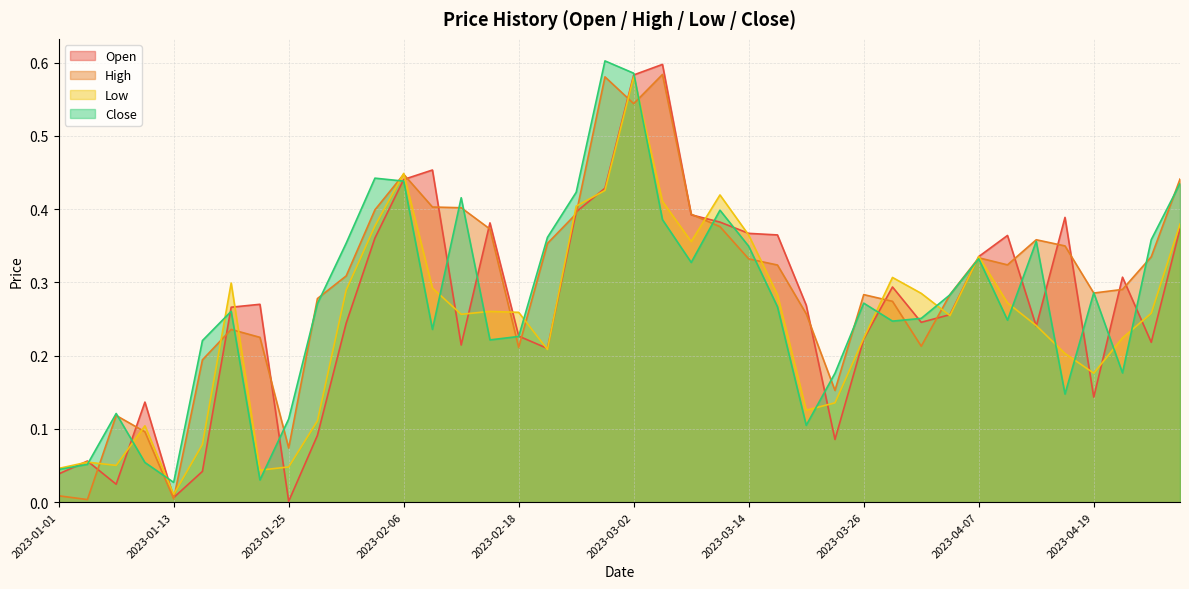

How many lines are shown in the chart?

4